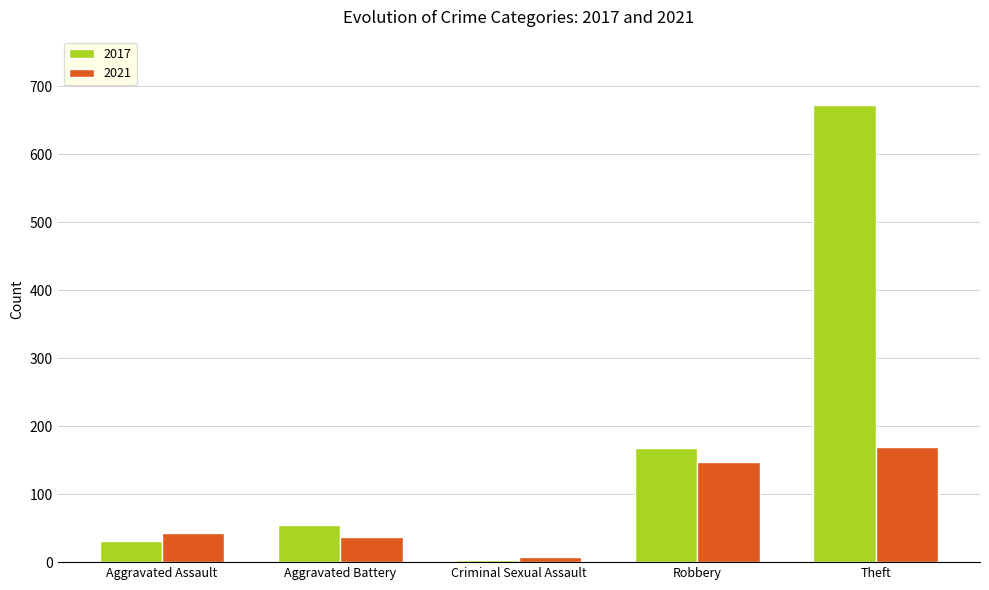

What is the maximum value shown in the chart?

672